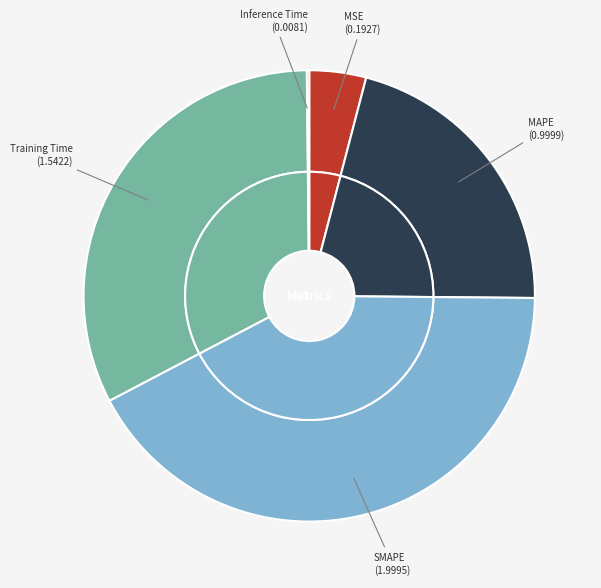

How many slices are in this pie chart?

5